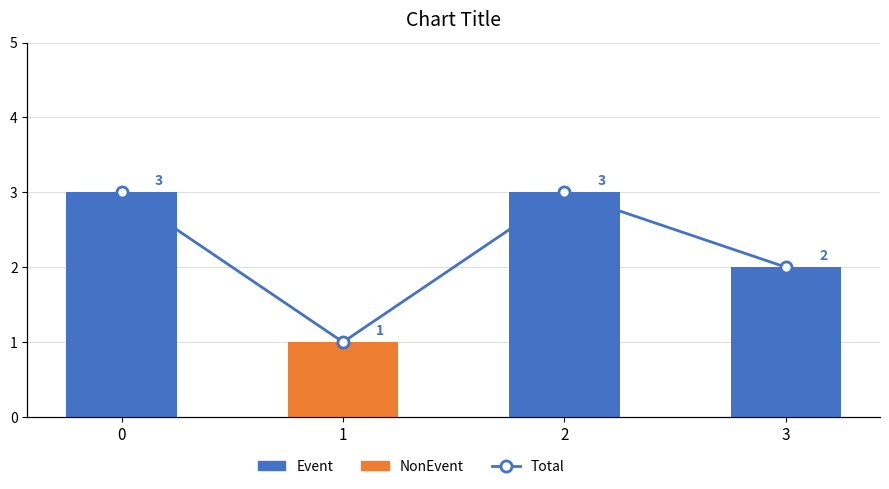

Is it true that Total equals 3 at 2?

True